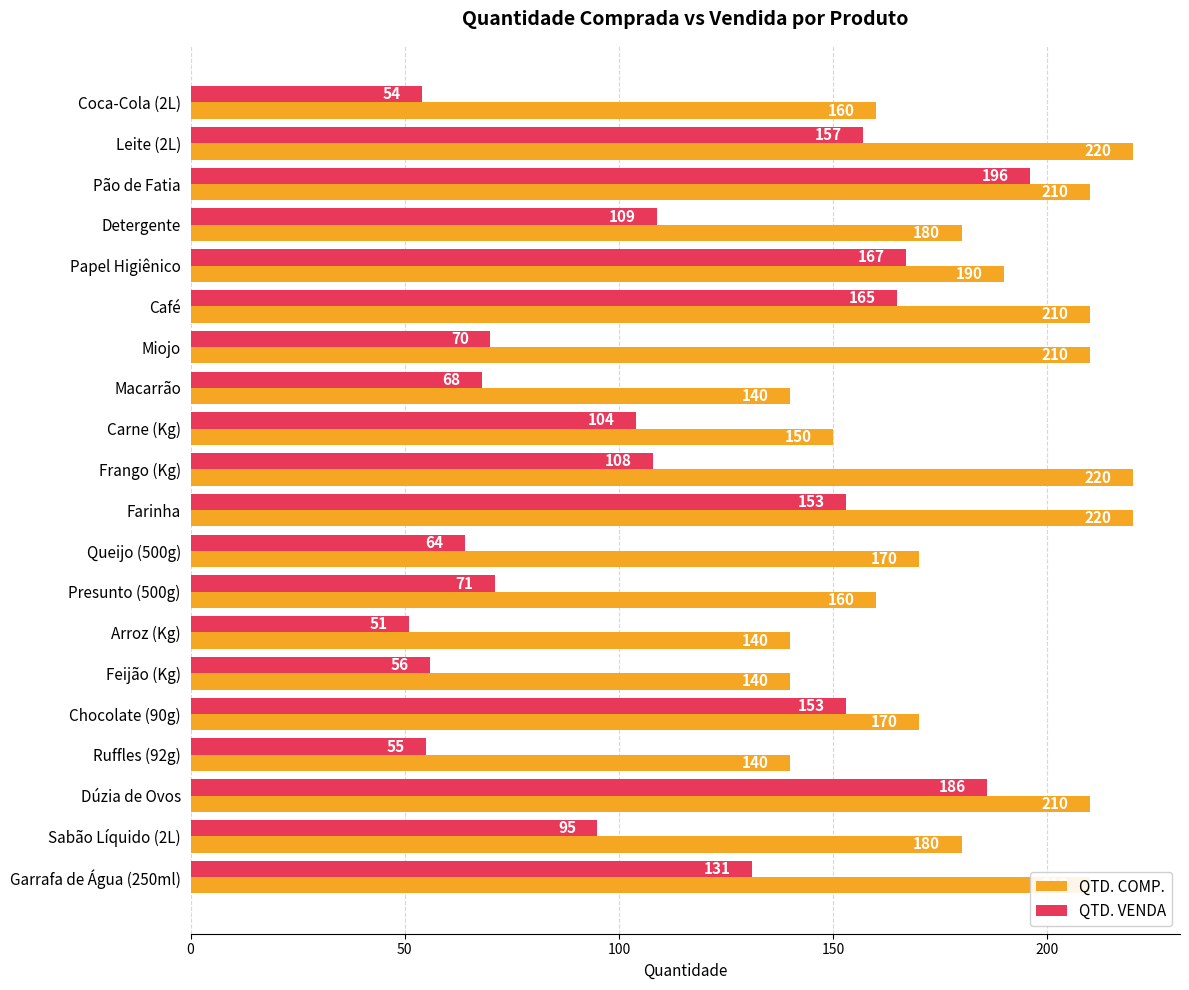

What is the approximate value of QTD. VENDA at Leite (2L), to the nearest 5?

155